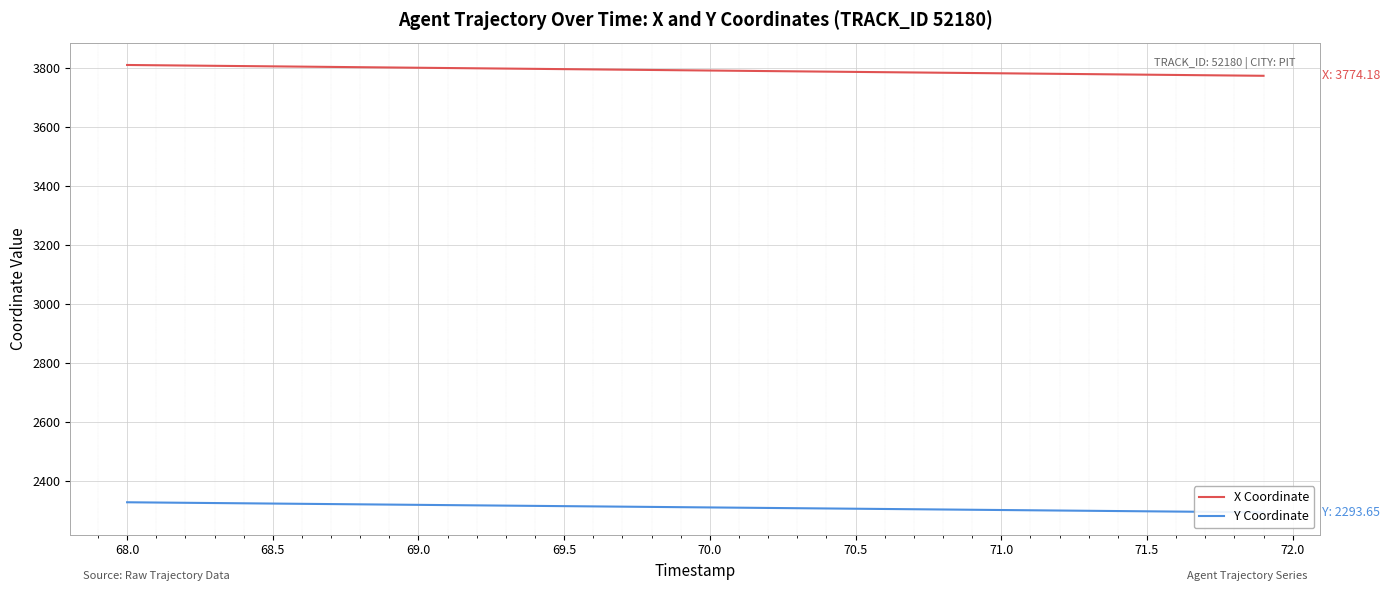

What is the minimum value for X Coordinate?

3774.2